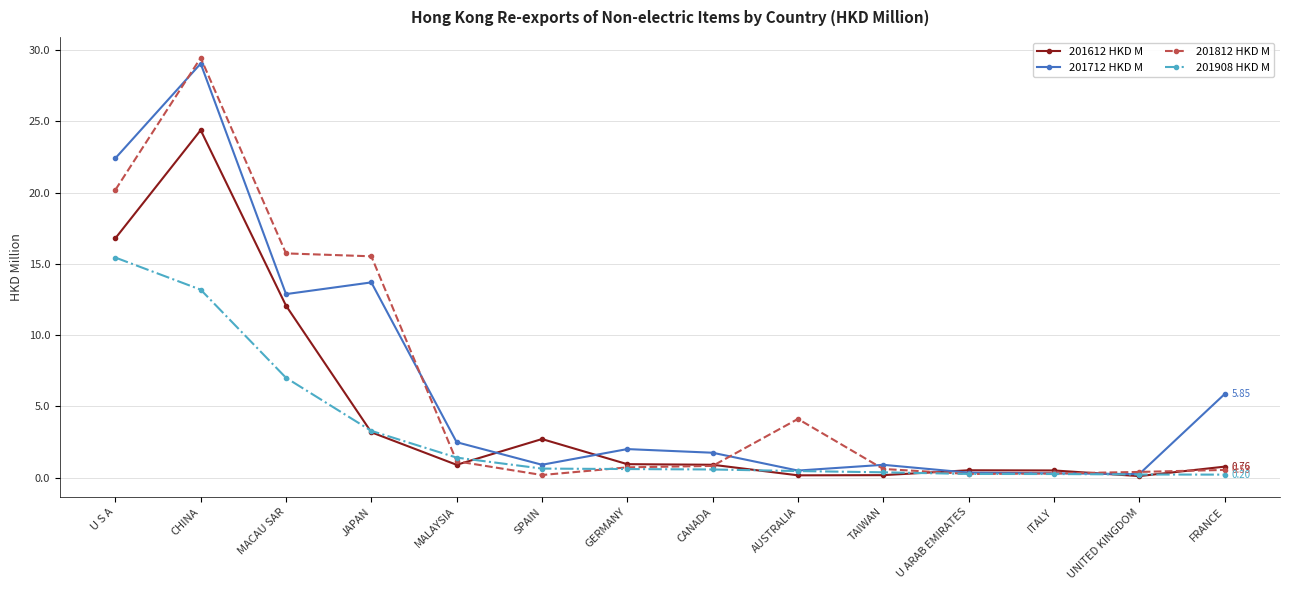

What is the total value across all series at U S A?

74.8